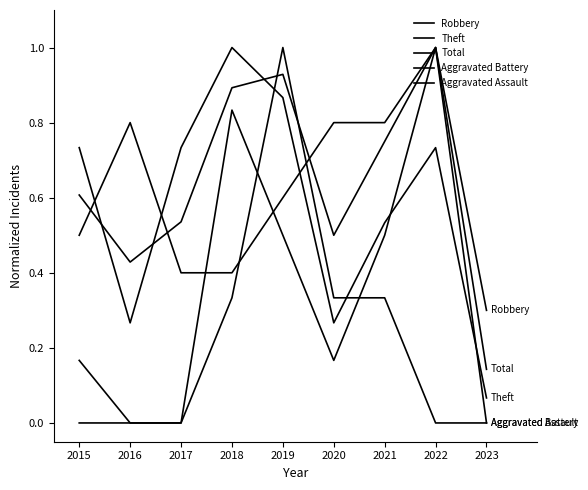

Which series changed the most between 2017 and 2018?

Aggravated Battery